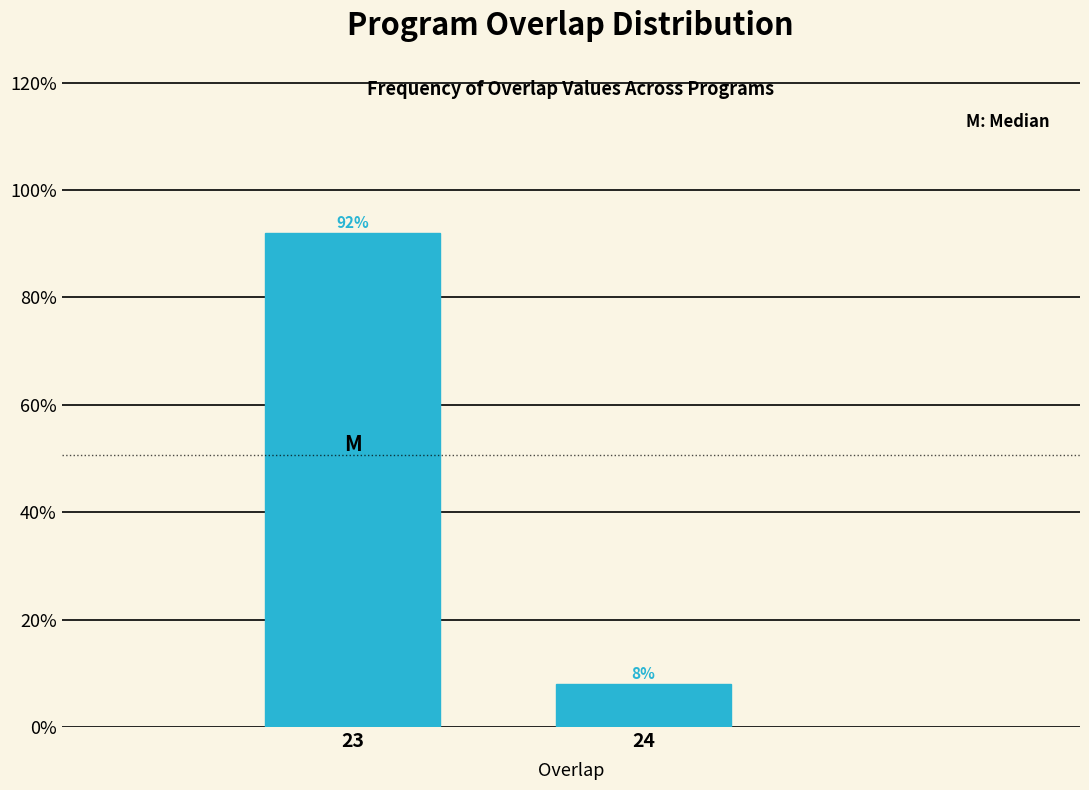

Reading left to right, list all the values displayed in this chart.

23=92	24=8